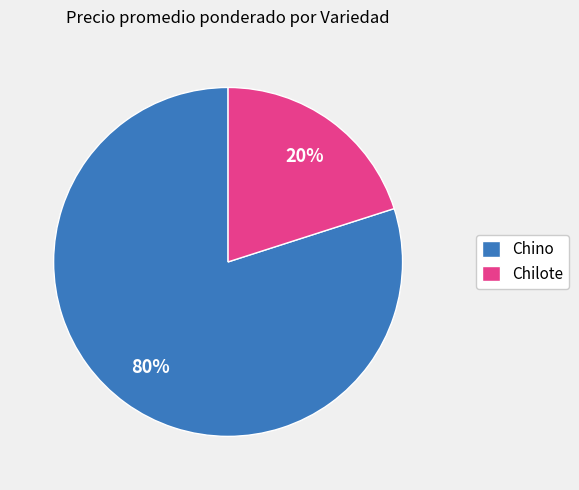

Which has a higher value, Chino or Chilote?

Chino